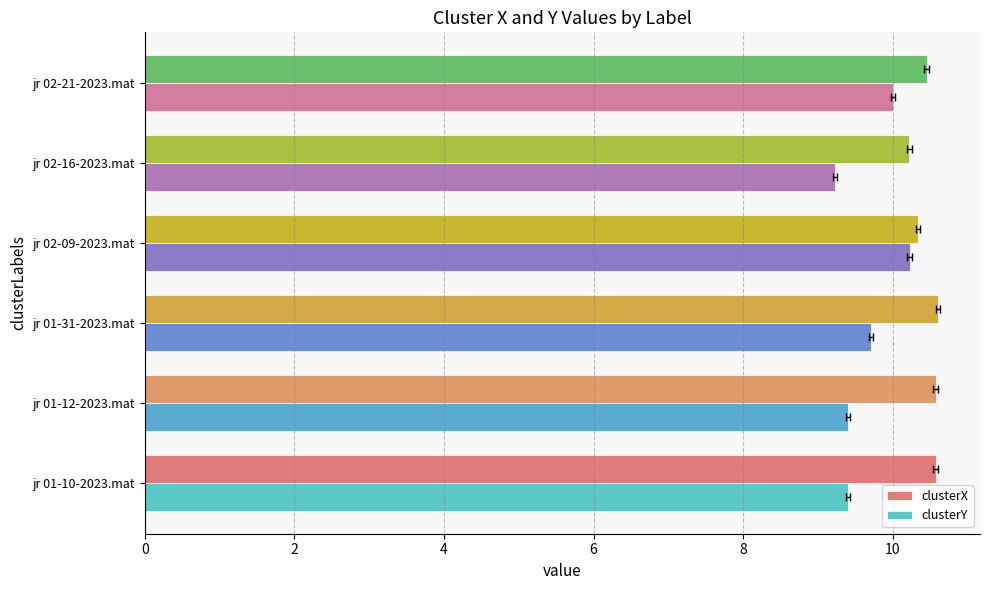

Reading left to right, extract all data points from this chart.

clusterX: 10.6	10.6	10.6	10.3	10.2	10.5
clusterY: 9.4	9.4	9.7	10.2	9.2	10.0